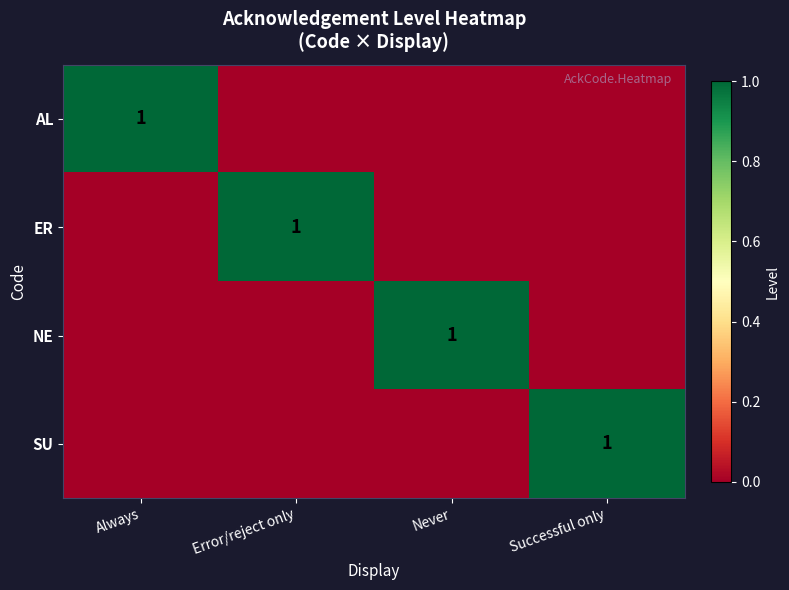

The ER series shows 0 at Error/reject only. True or false?

False